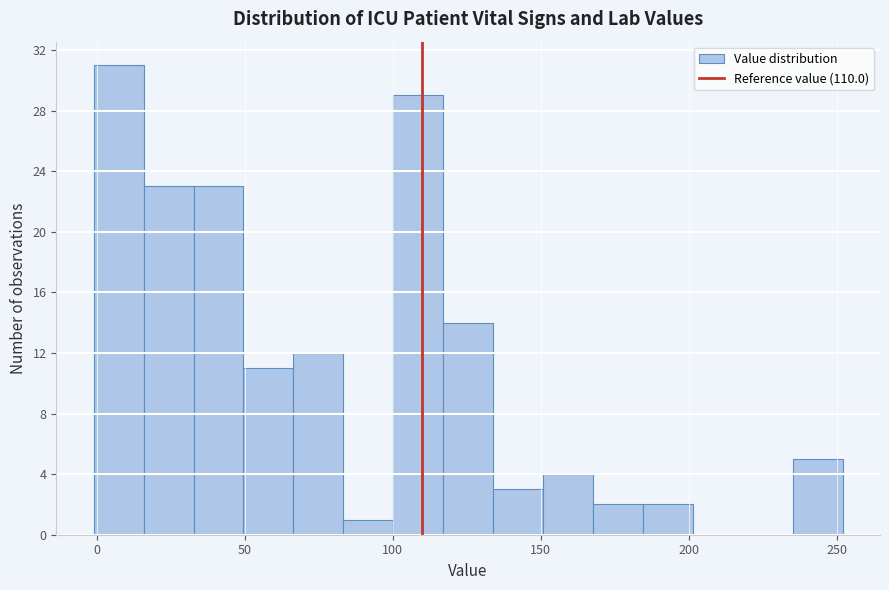

Read against the x-axis, roughly where is the centre of the tallest bar?

5